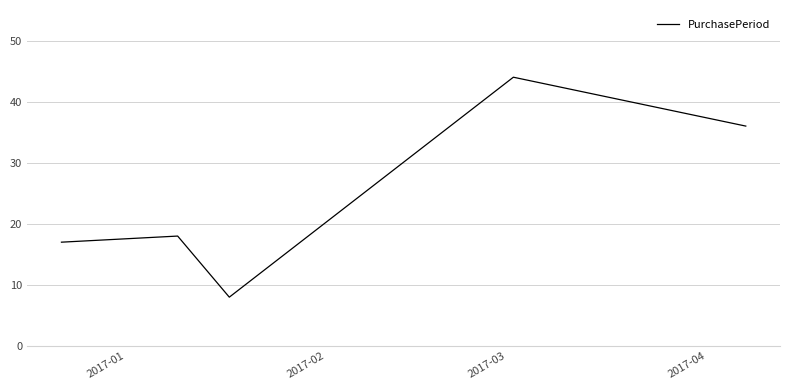

What is the average value?

25